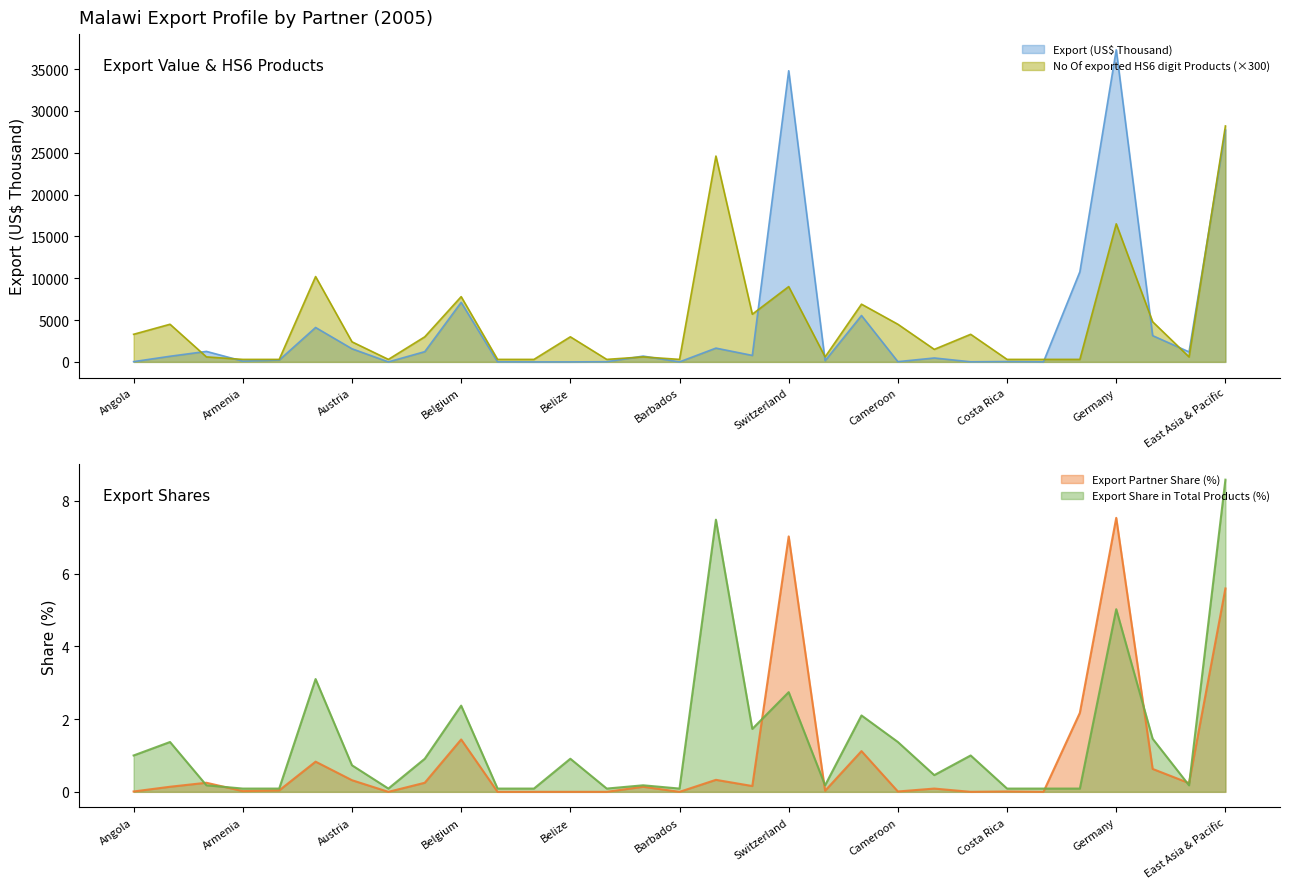

What is the value of the Export Share in Total Products (%) point at the 20th from the left?

0.2